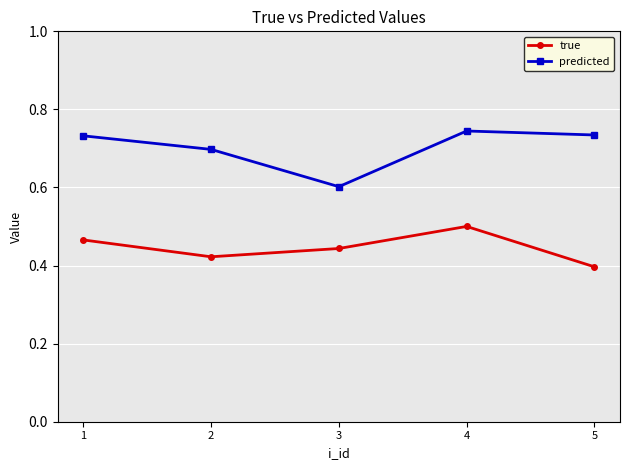

Which label corresponds to the smallest value in the chart?

5